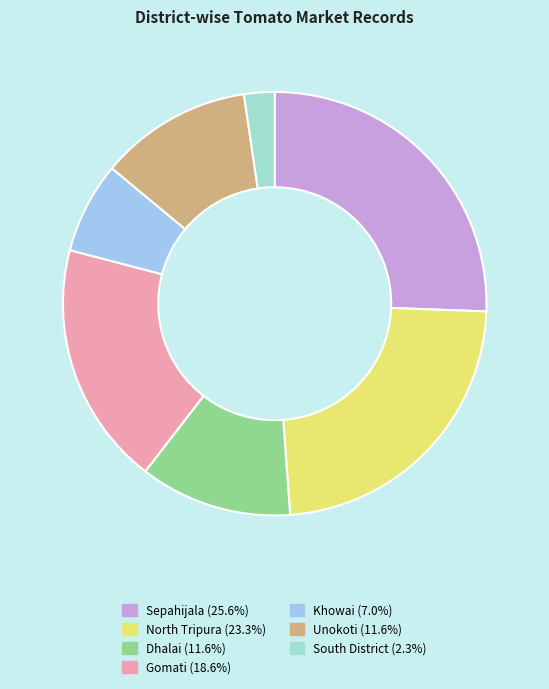

Which category has the smallest portion of the pie?

South District